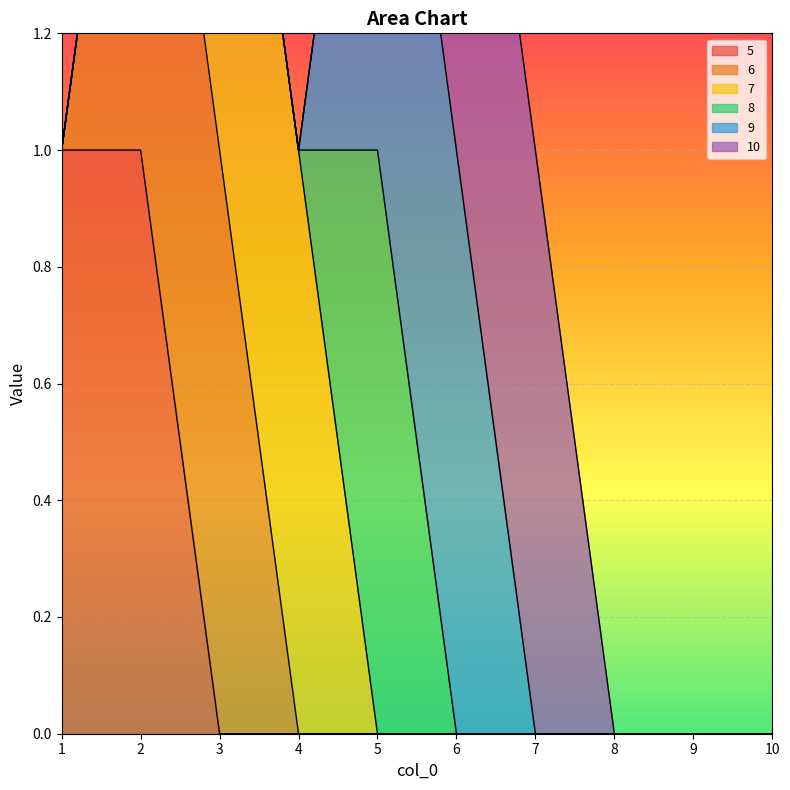

The value of 8 at 8 is 0. True or false?

True